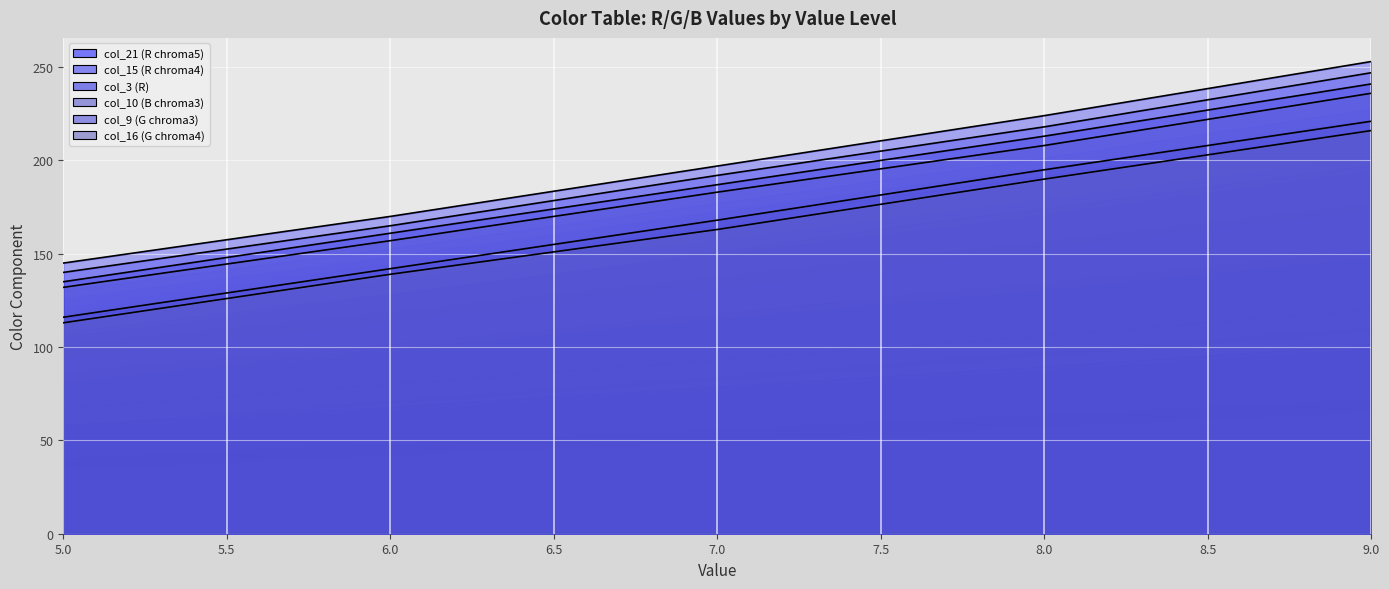

Reading left to right, list all the values displayed in this chart.

col_3 (R): 5=135	6=161	7=187	8=213	9=241
col_9 (G chroma3): 5=116	6=142	7=168	8=195	9=221
col_15 (R chroma4): 5=140	6=165	7=192	8=218	9=247
col_10 (B chroma3): 5=132	6=157	7=183	8=208	9=236
col_21 (R chroma5): 5=145	6=170	7=197	8=224	9=253
col_16 (G chroma4): 5=113	6=139	7=163	8=190	9=216